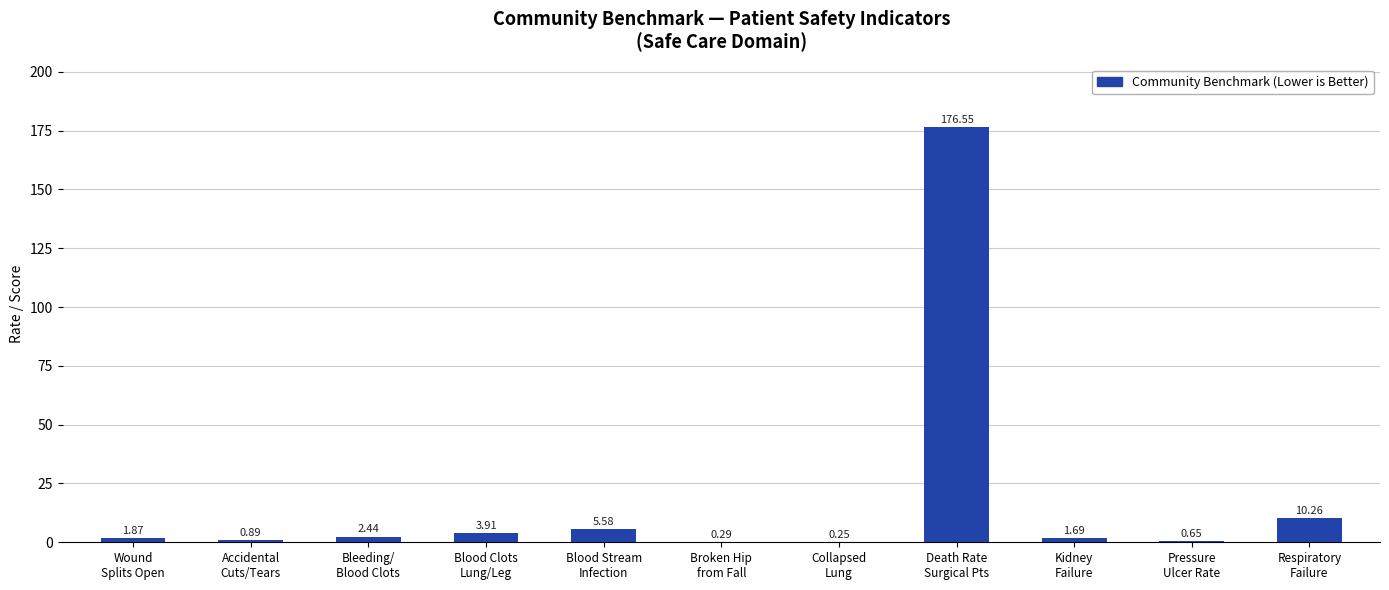

What is the sum of all values?

204.4